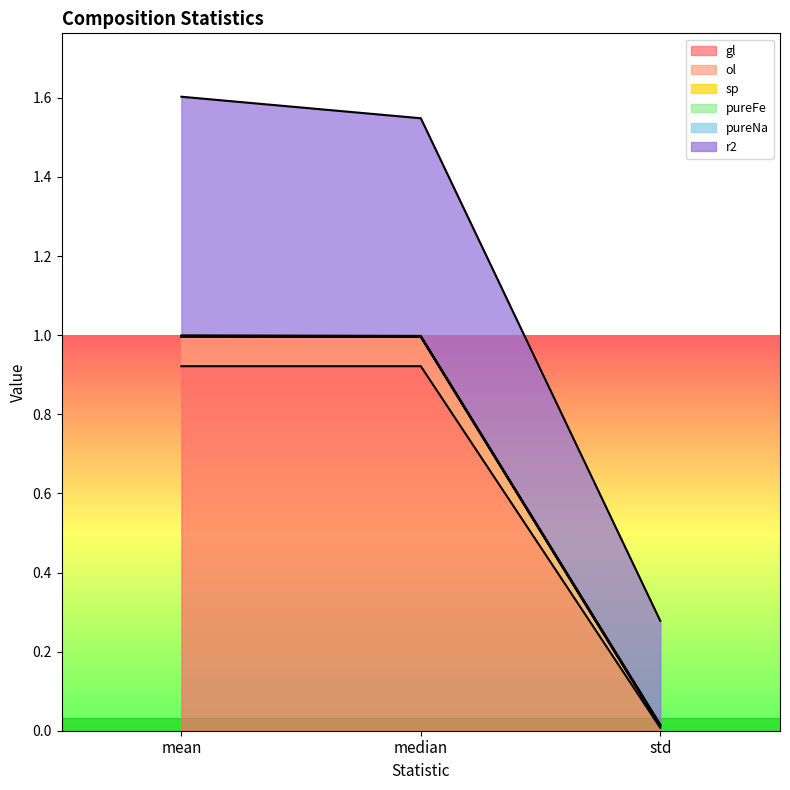

Reading left to right, list all the values displayed in this chart.

gl: 0.9	0.9	0.0
ol: 1.0	1.0	0.0
pureNa: 1.0	1.0	0.0
r2: 1.6	1.5	0.3